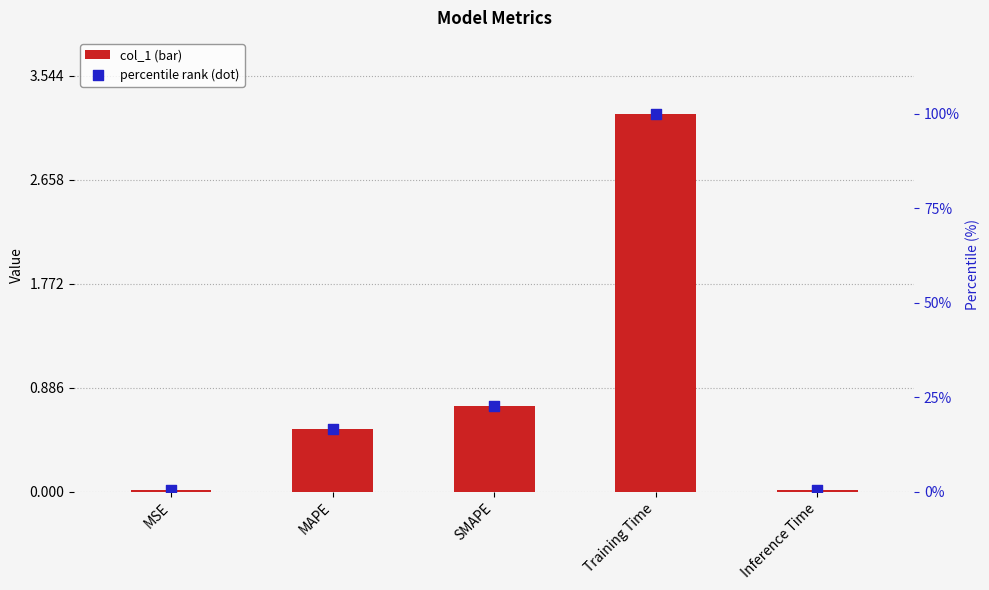

Which series contains the lowest Y value?

col_1